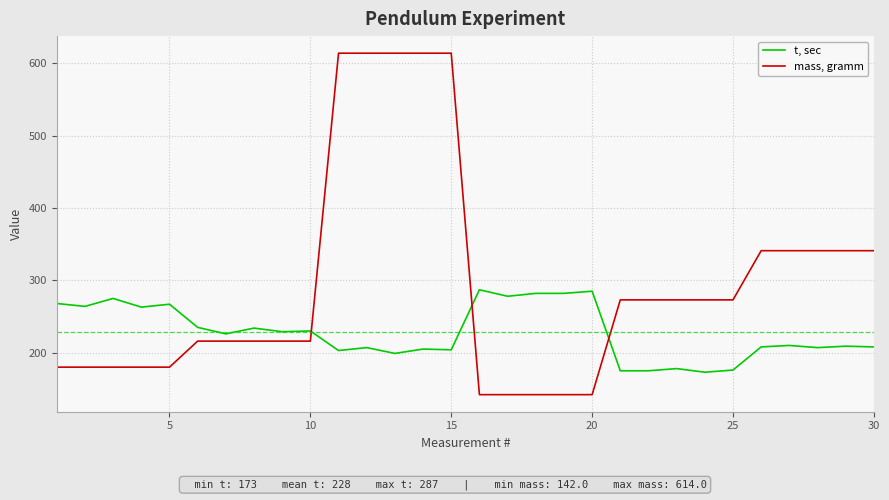

What is the minimum value shown in the chart?

142